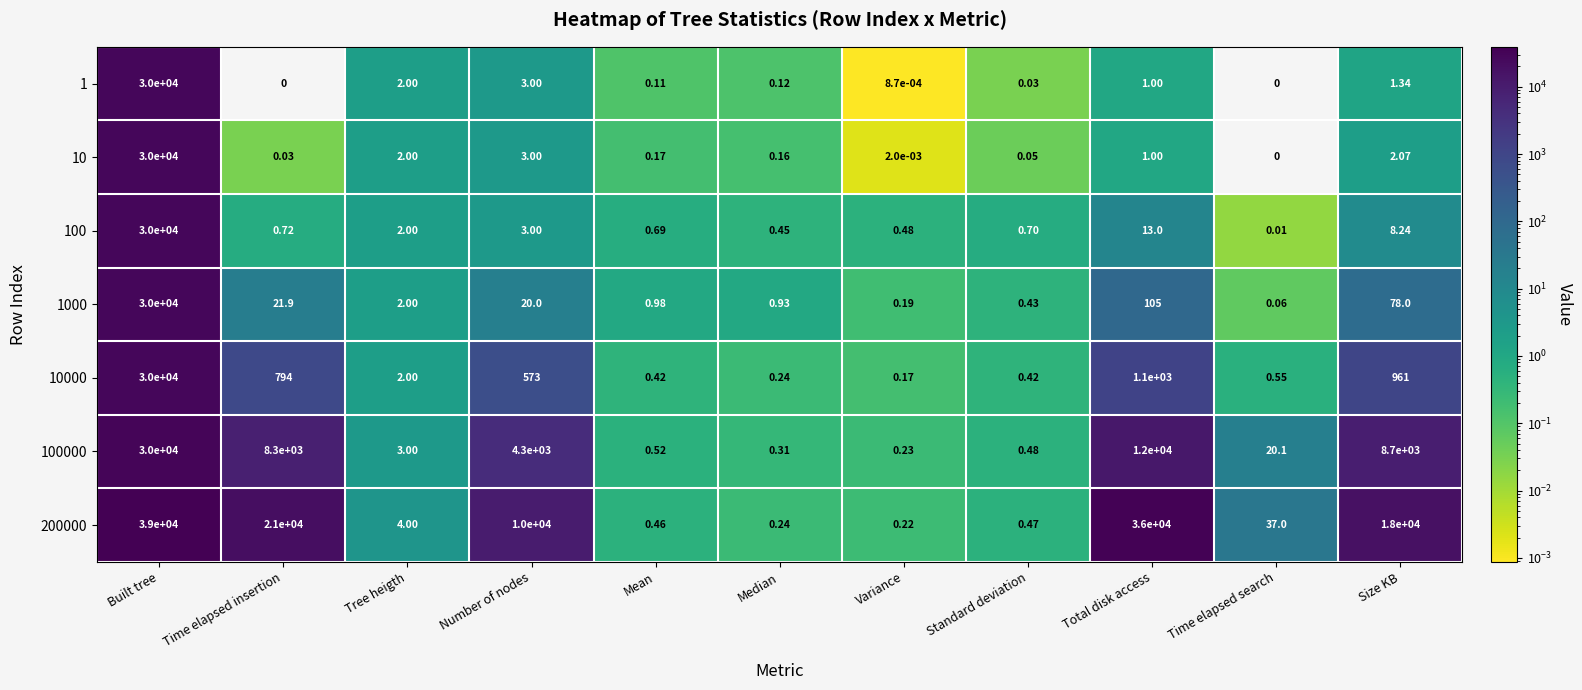

Count the number of categories in the chart.

11